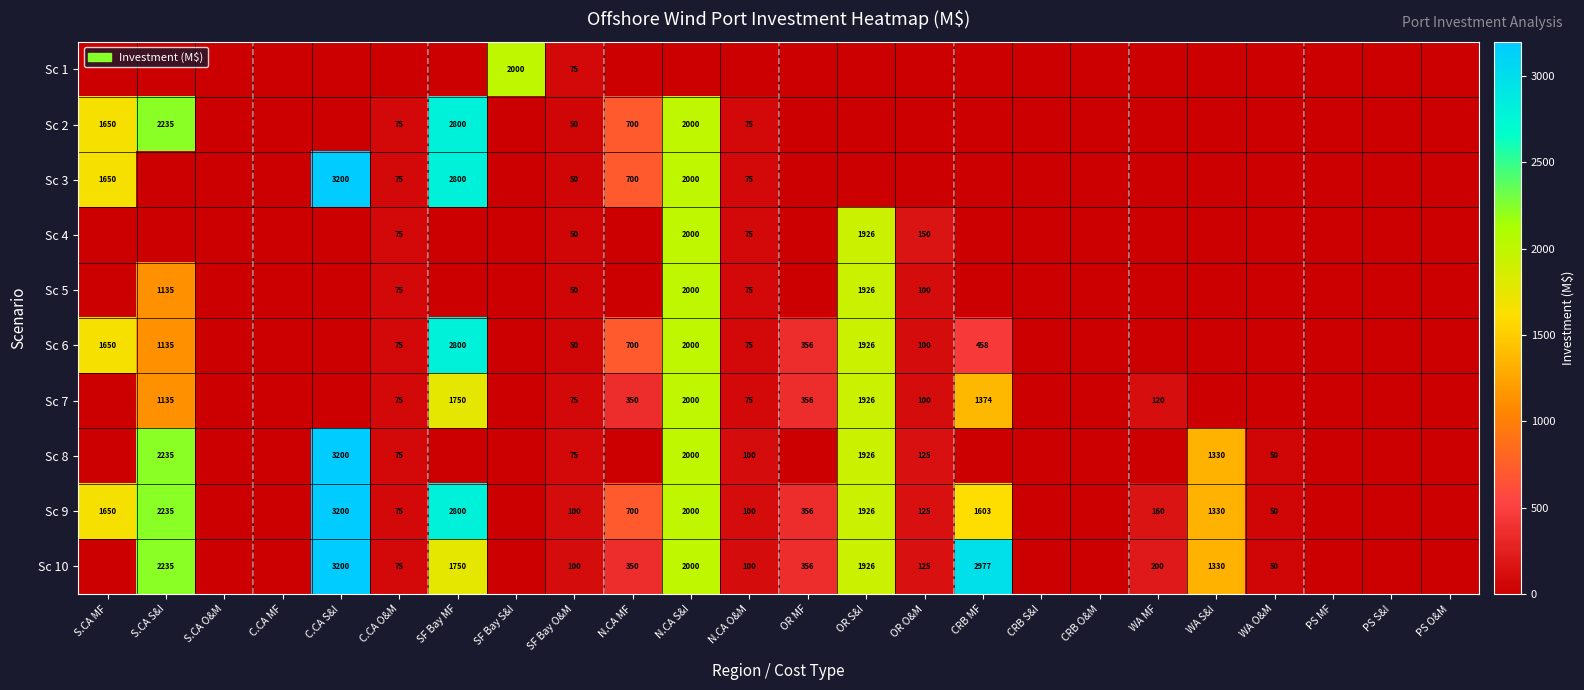

Is it true that Sc 9 equals 1787 at WA S&I?

False